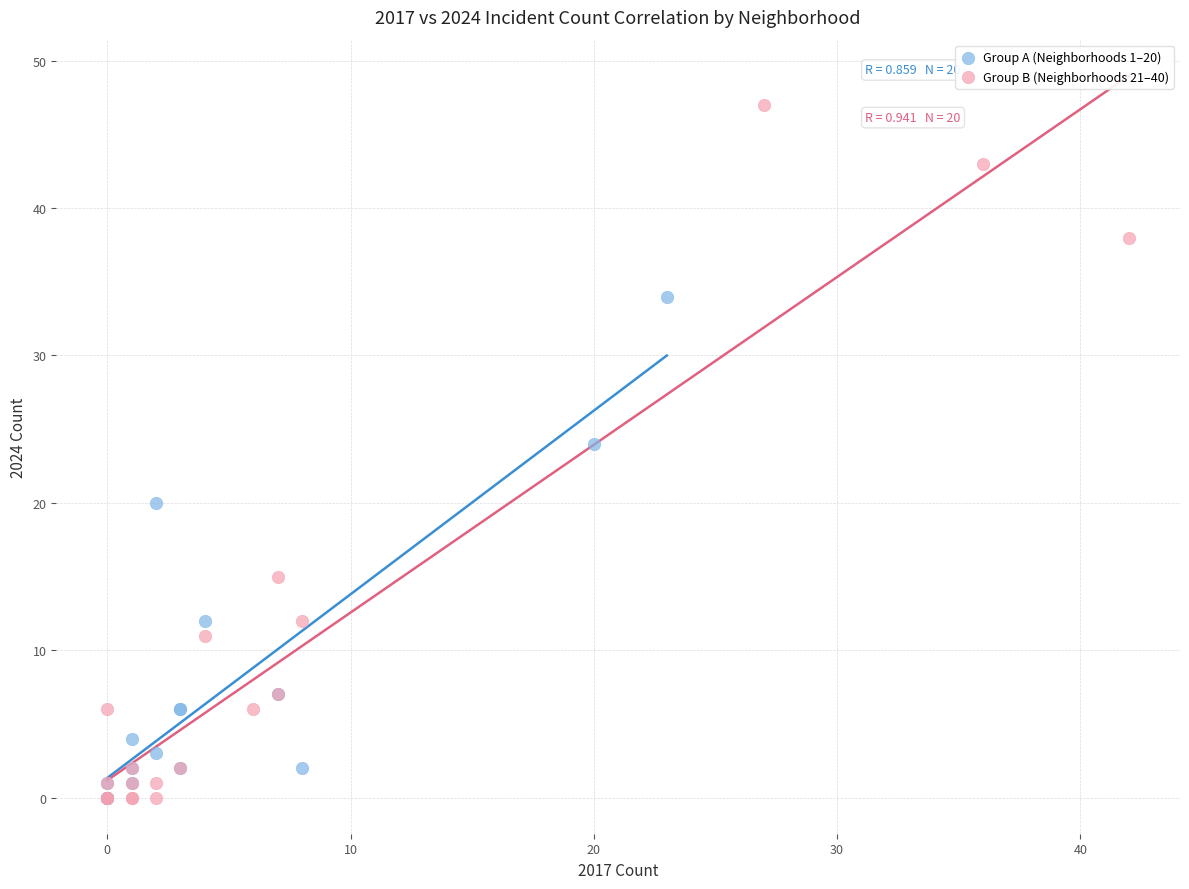

Which series contains the highest Y value?

Group B (Neighborhoods 21–40)